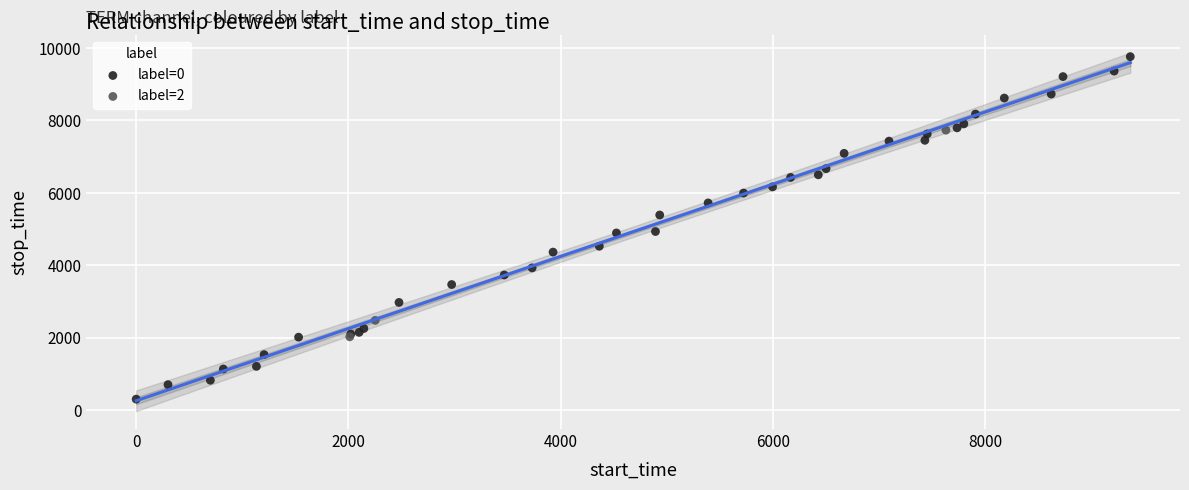

Which series reaches the minimum Y coordinate?

label=0